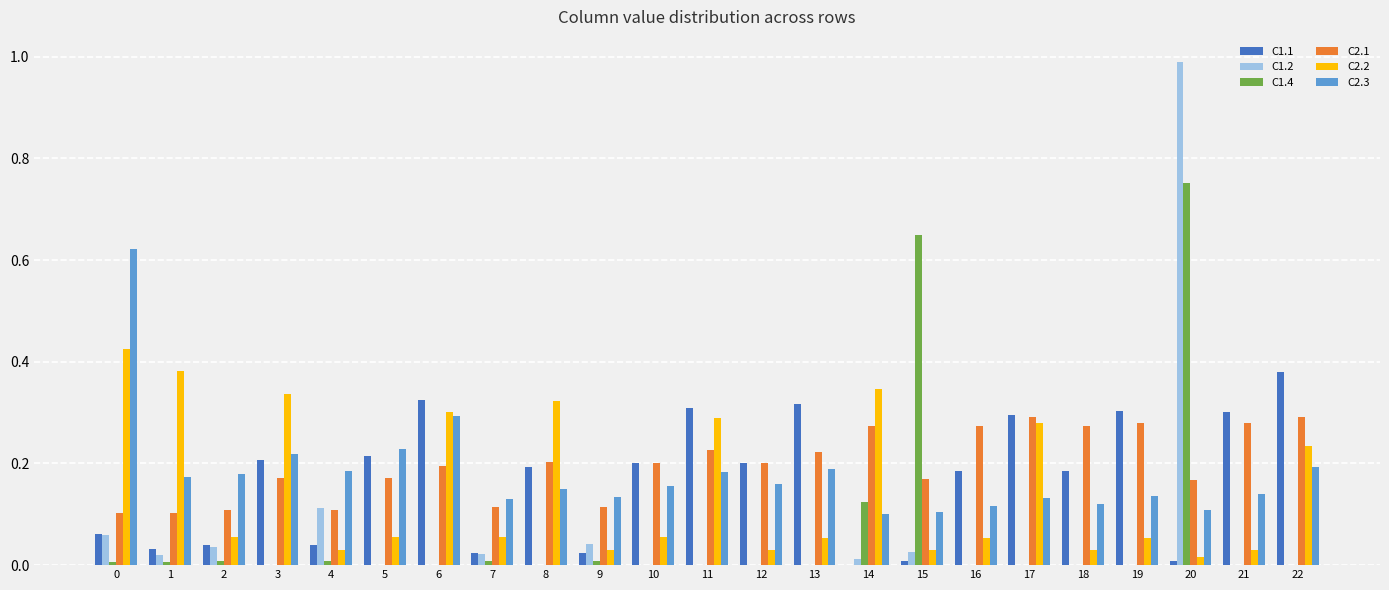

Count the C2.1 values in the range 0 to 1.

23